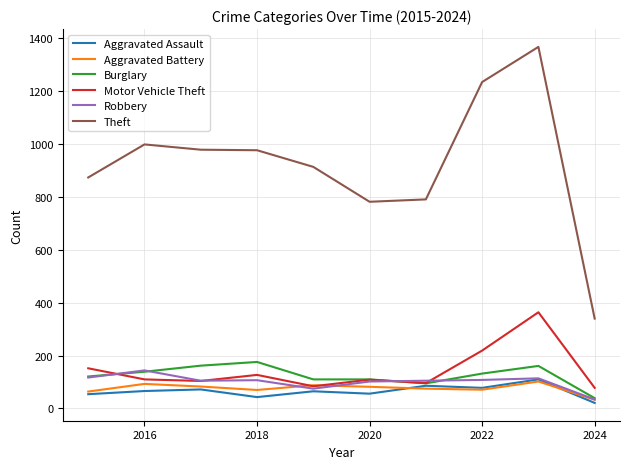

True or false: Theft and Aggravated Battery intersect in this chart.

False